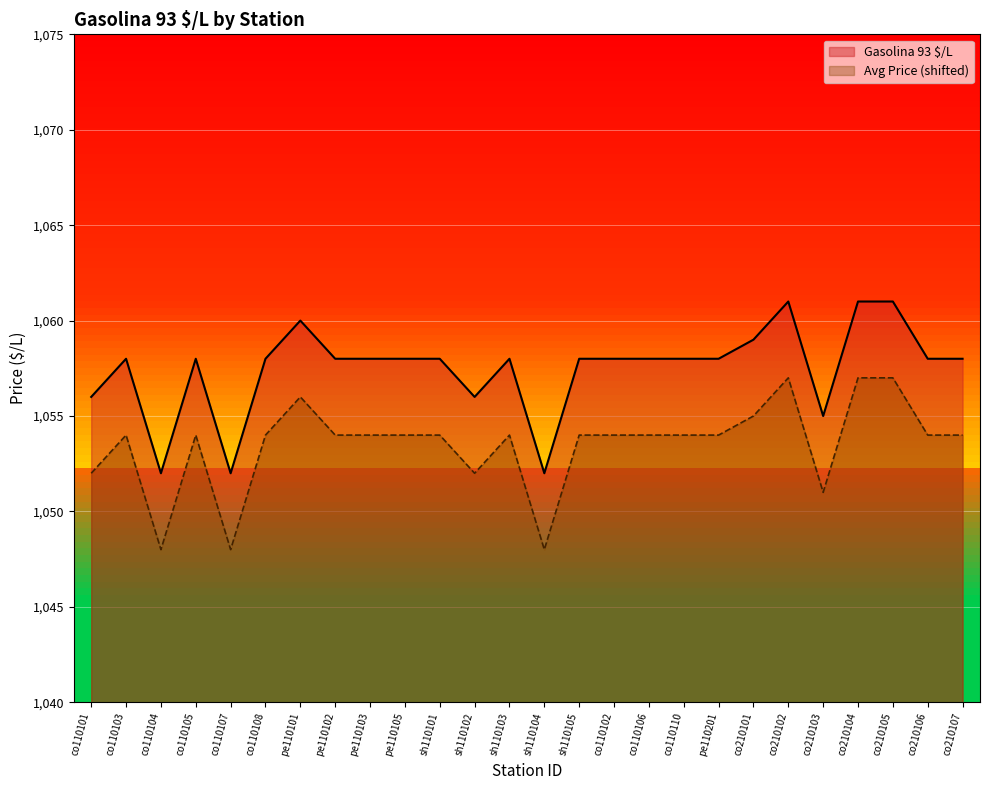

At sh110104, list the series in order from largest to smallest.

Gasolina 93 $/L, Avg Price (shifted)